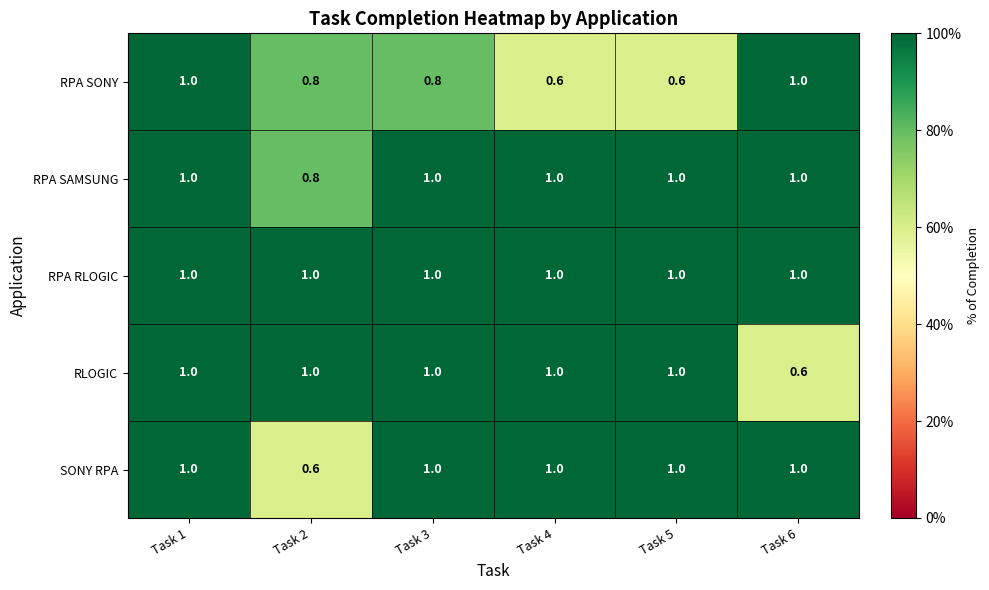

Count the number of categories in the chart.

6